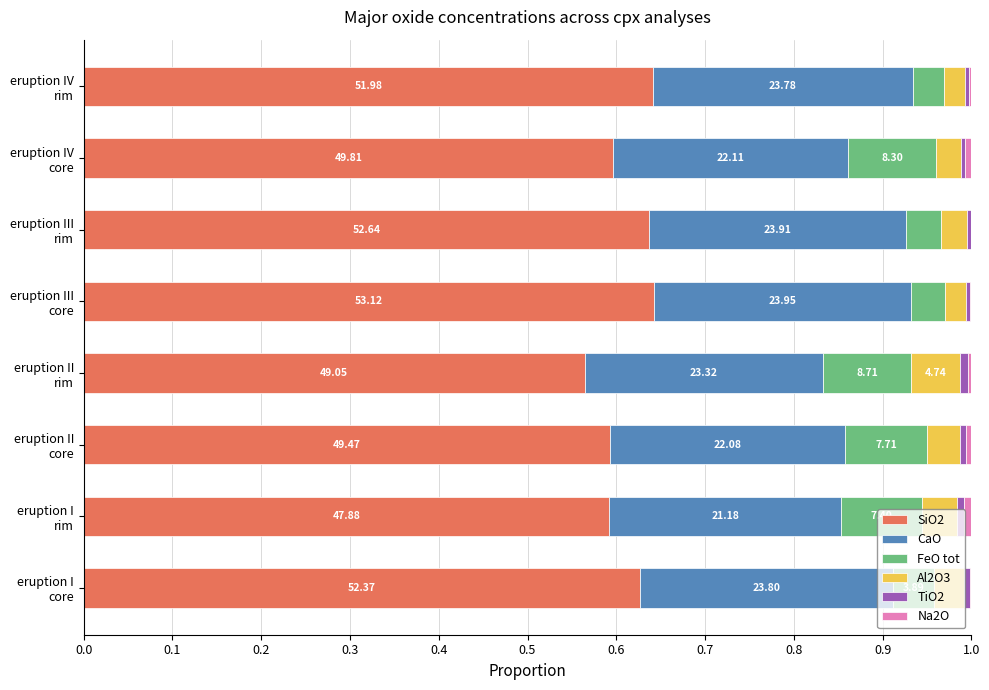

What is the sum of all SiO2 values?

4.9